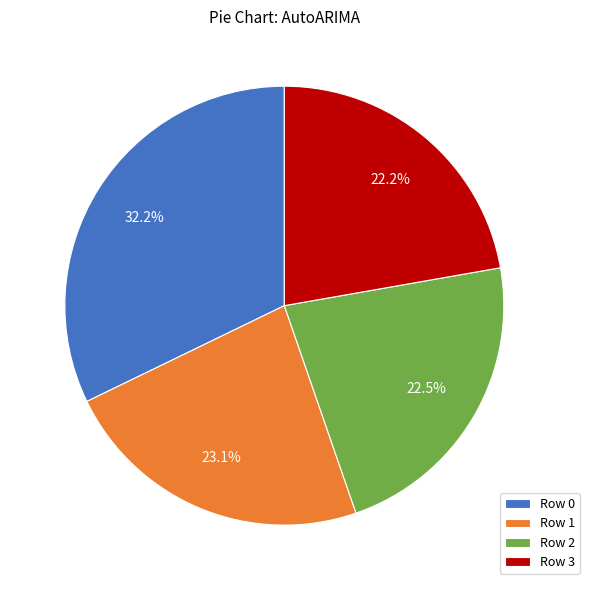

Is there a majority slice in this chart?

No